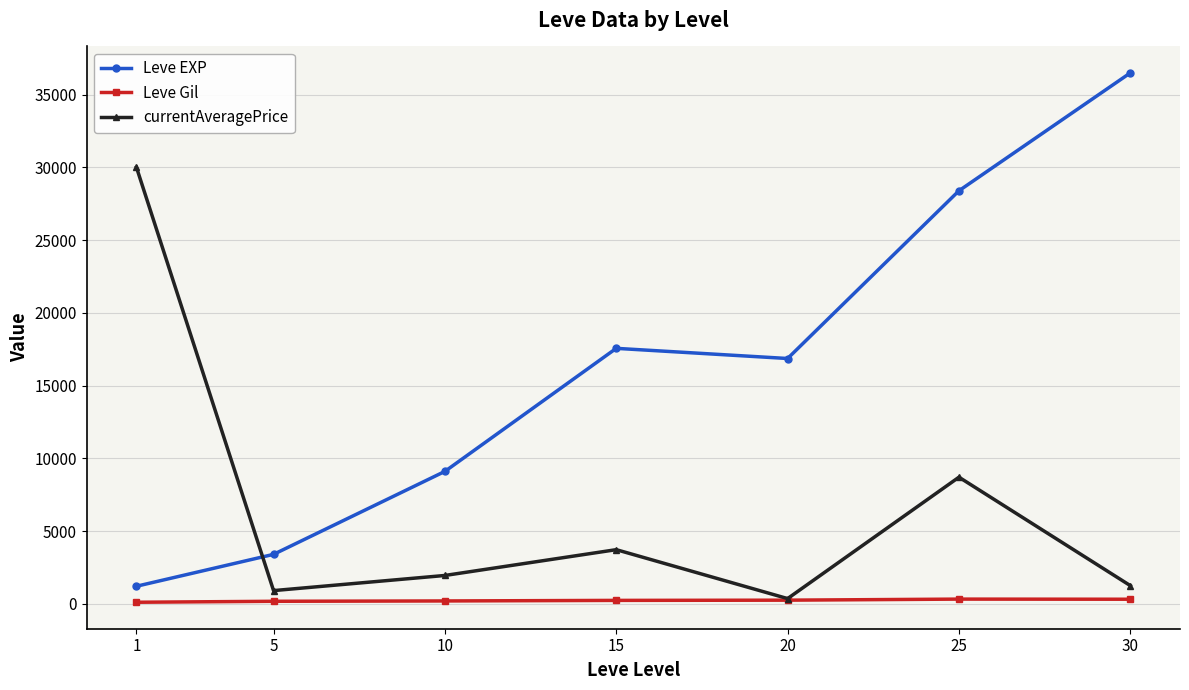

How many data points in currentAveragePrice are above 1954?

4